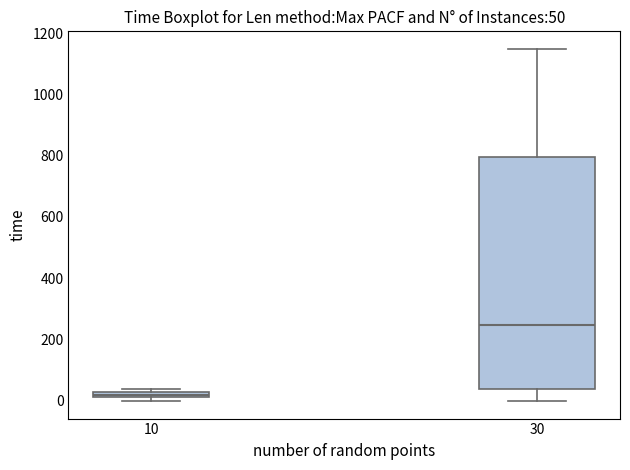

Which box has the highest median line?

30